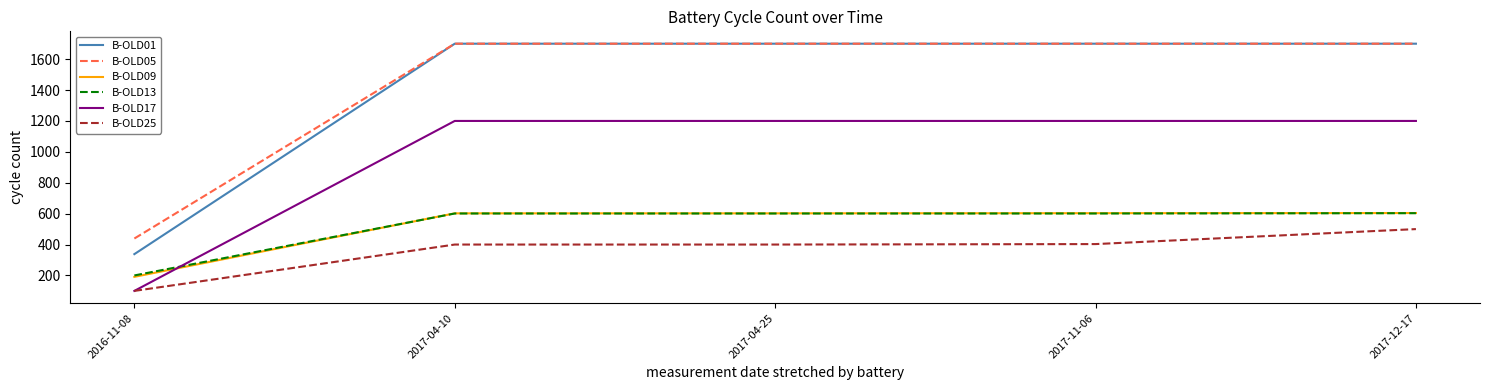

What is the difference between the highest and lowest values at 2017-11-06?

1297